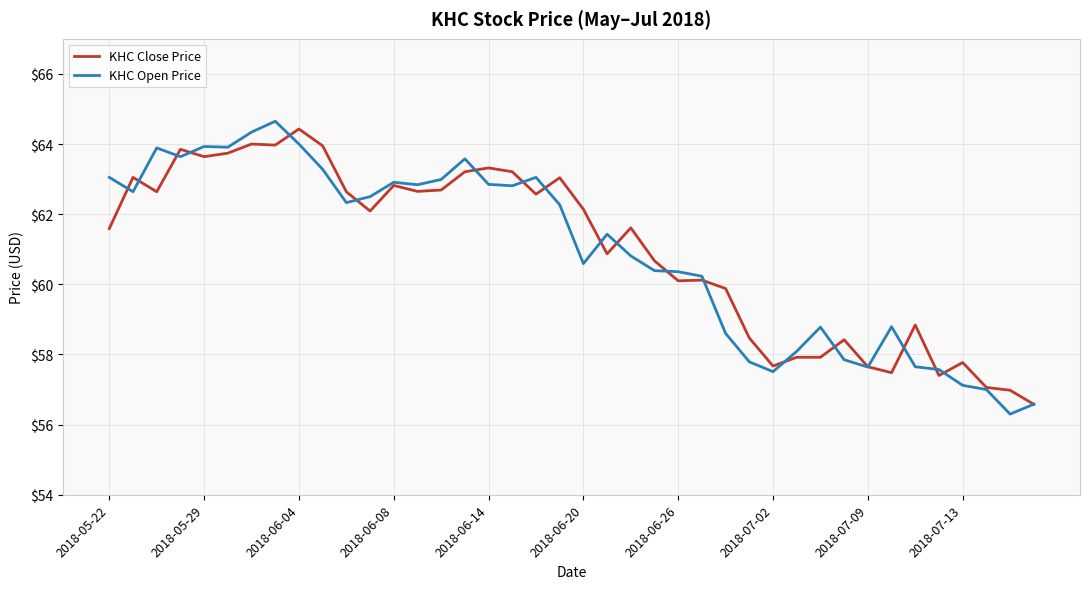

What is the highest value of the KHC Open Price series?

64.7